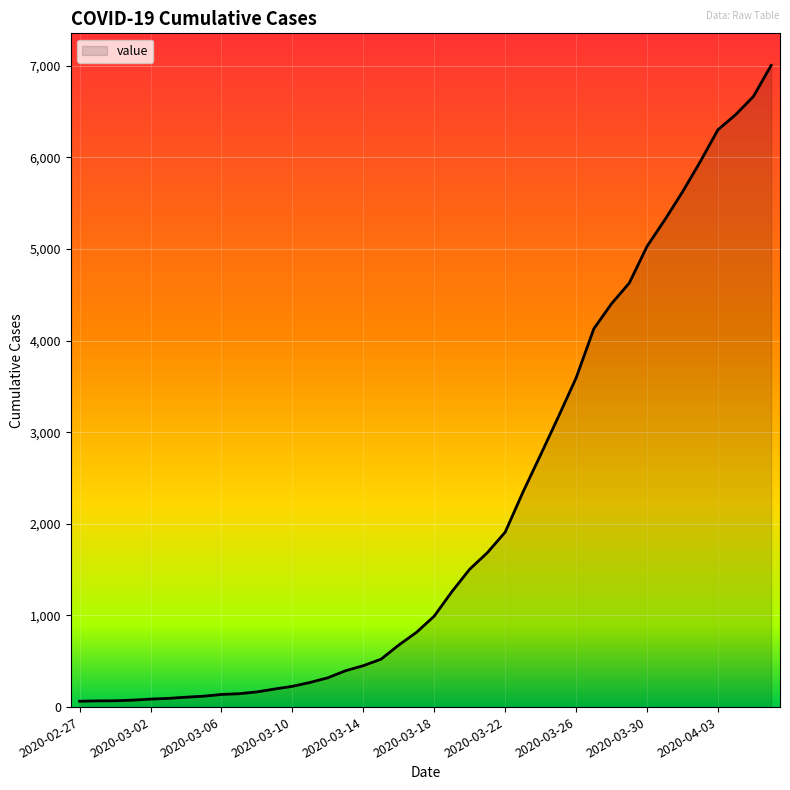

How many values are below 993?

20